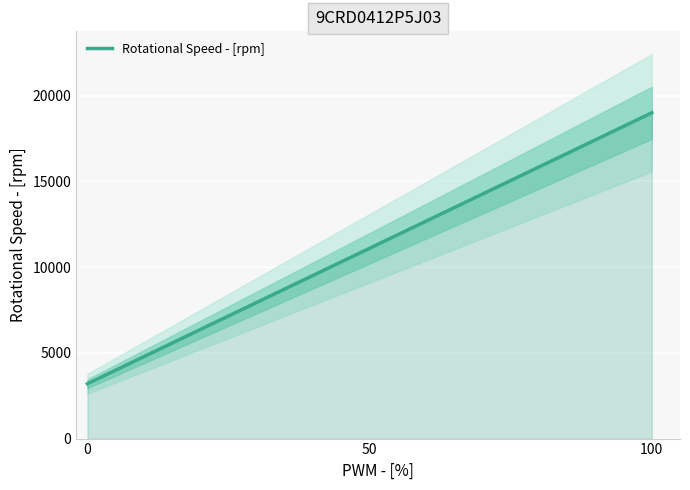

Reading left to right, extract all data points from this chart.

0=3200	50=11100	100=19000